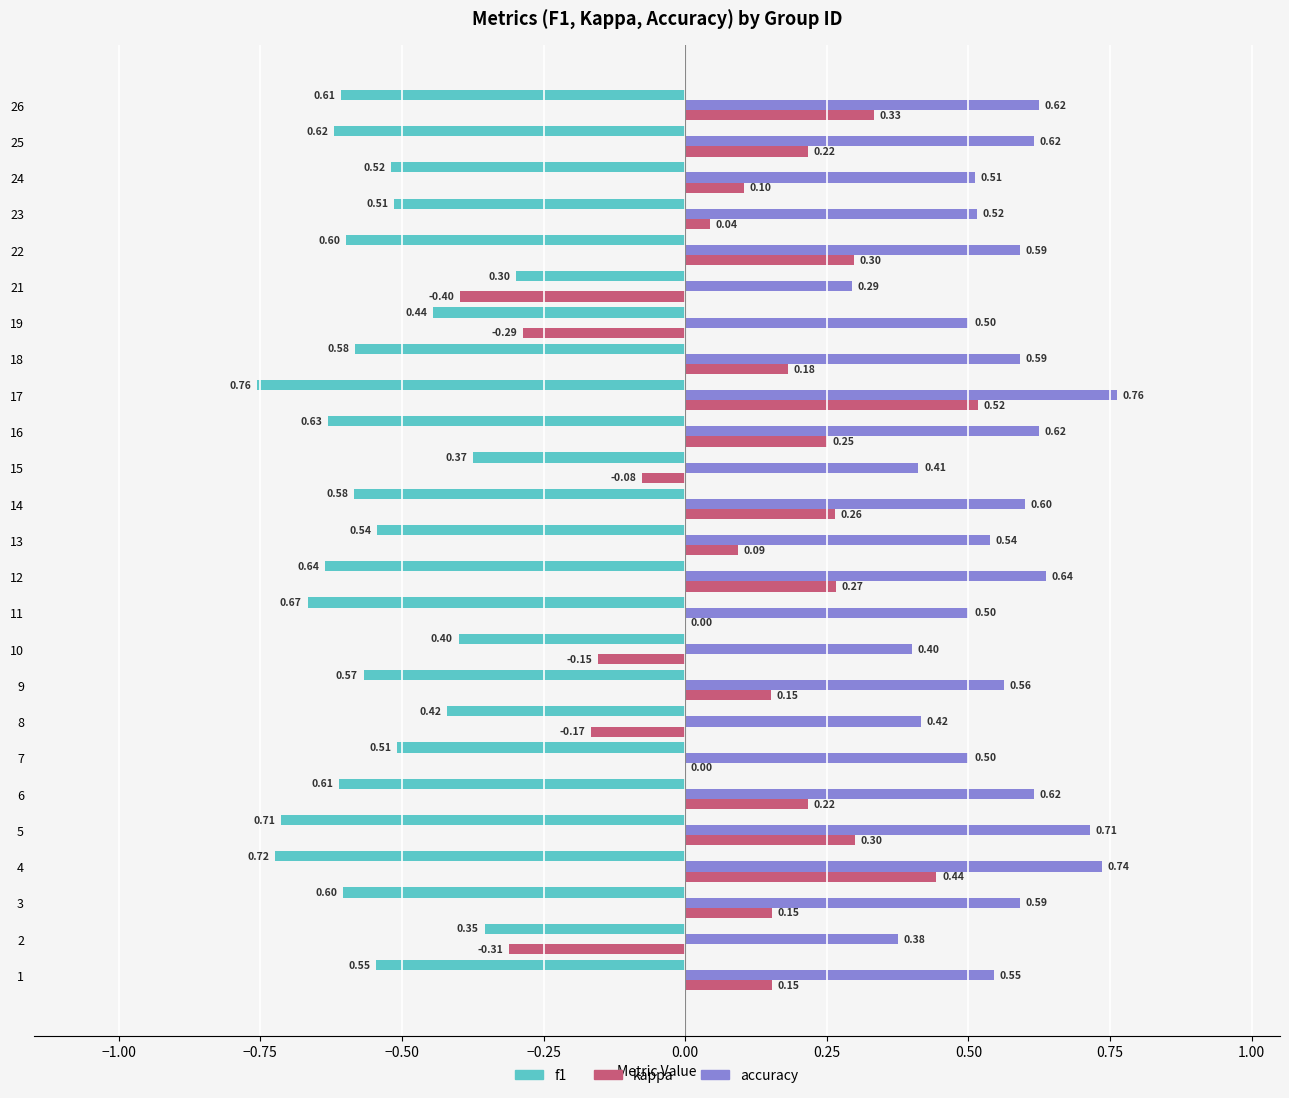

What is the sum of the accuracy values at 11 and 15?

0.9